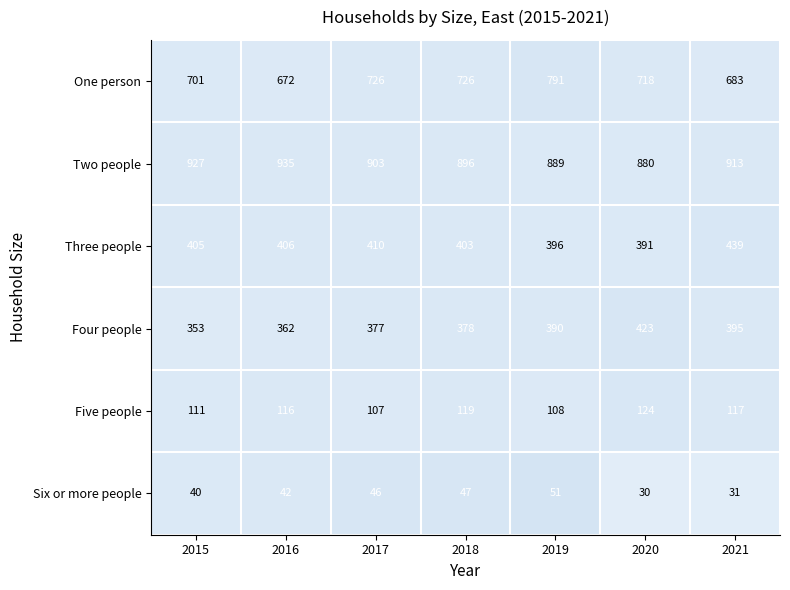

What is the minimum value for Five people?

107